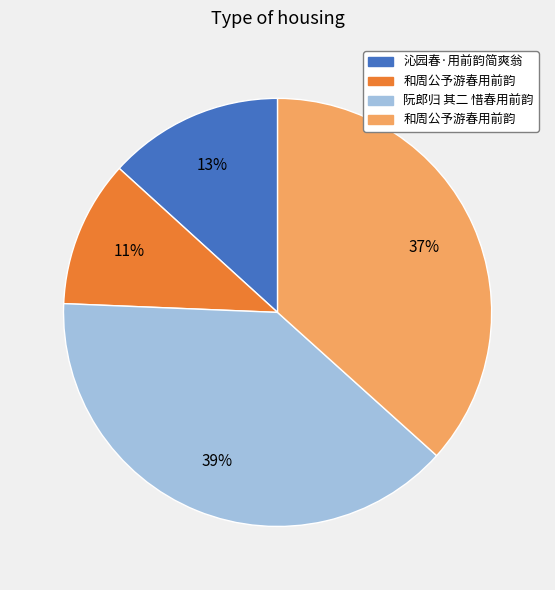

To the nearest percent, what is the difference between the largest and smallest slice percentages?

28%